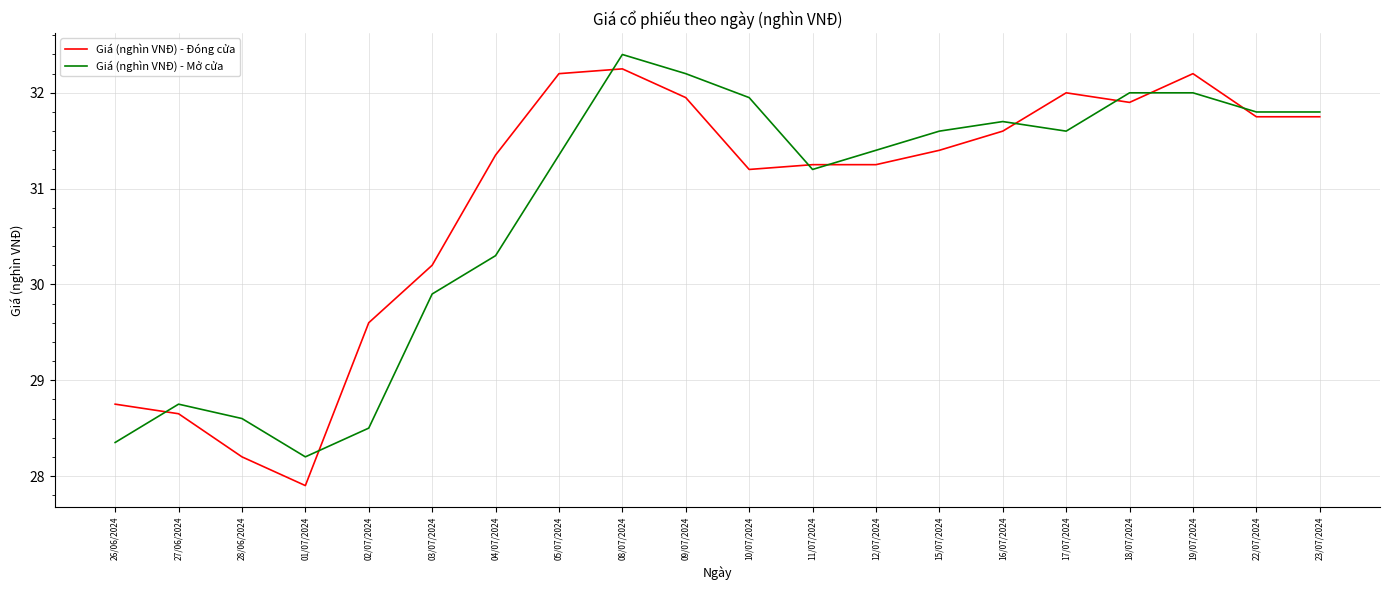

What is the lowest value of the Giá (nghìn VNĐ) - Mở cửa series?

28.2